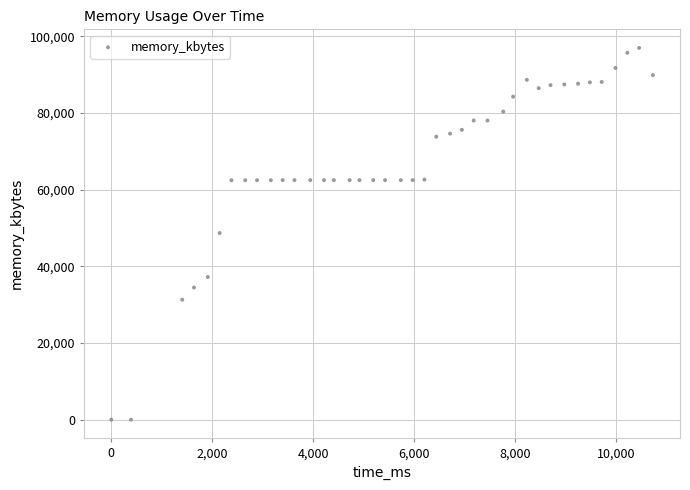

What is the range of Y values (max minus min)?

96976